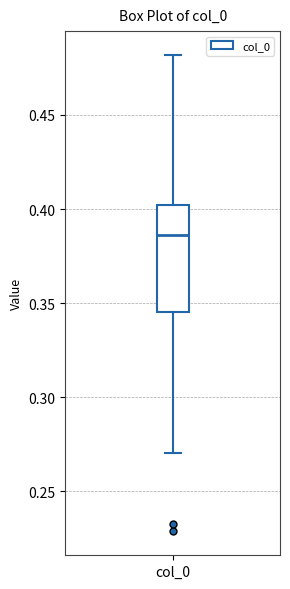

Where is the upper edge of the box for col_0 on the y-axis? The values are not printed on the chart, so give them approximately, as read against the axis.

0.400